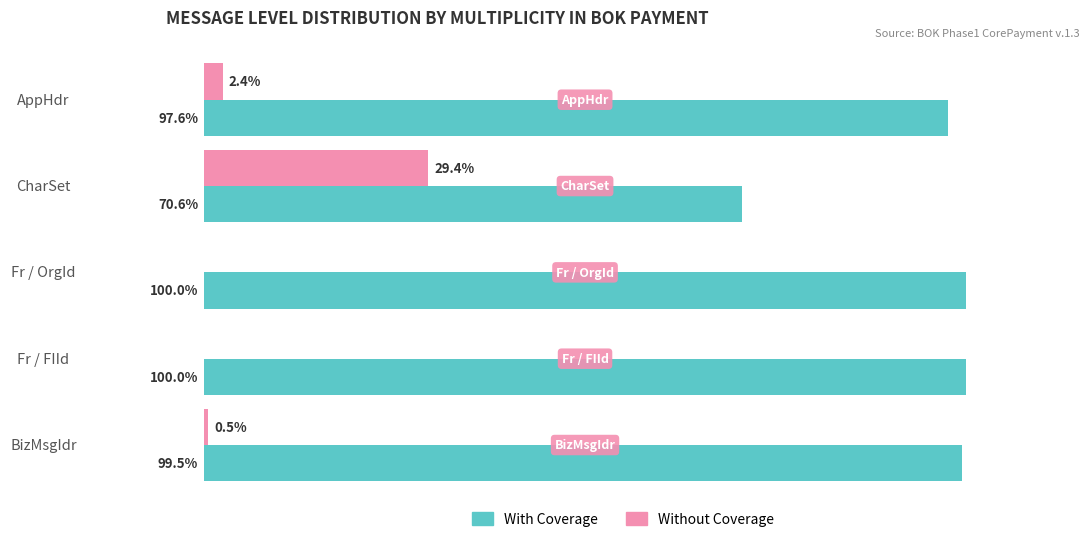

Where is Without Coverage nearest to the value 14?

AppHdr